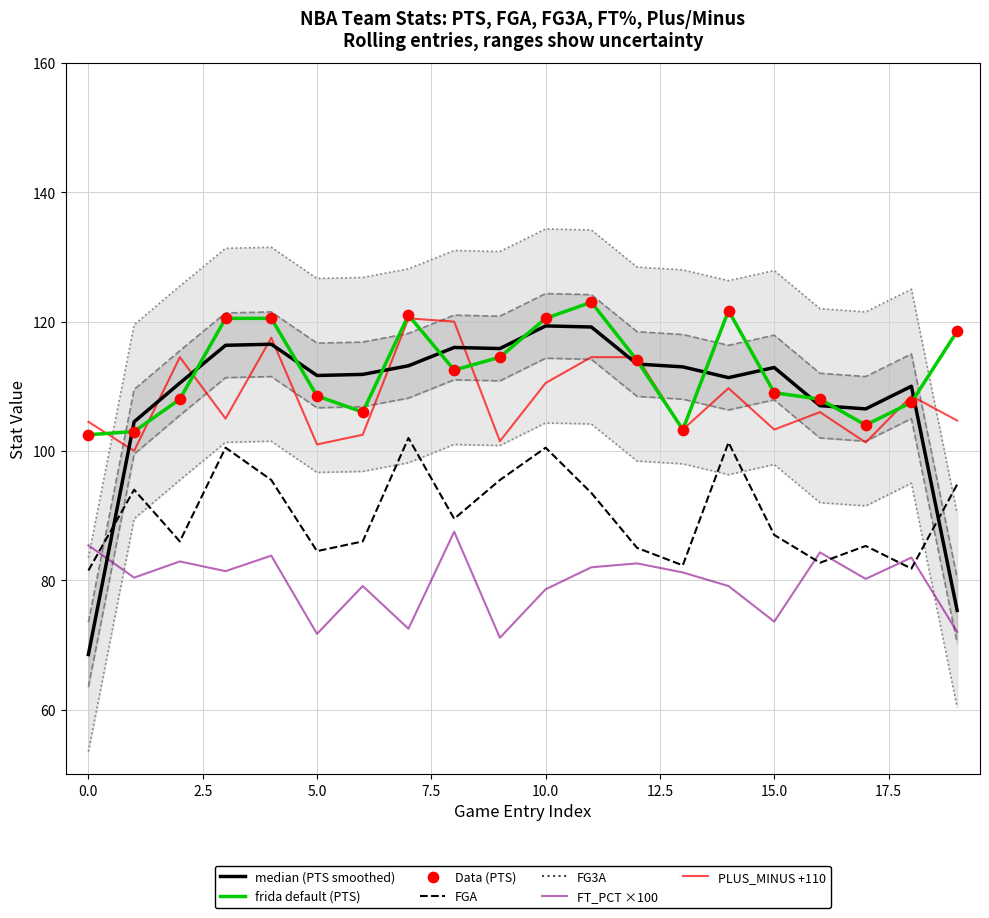

Which series has the largest total across all categories?

PTS